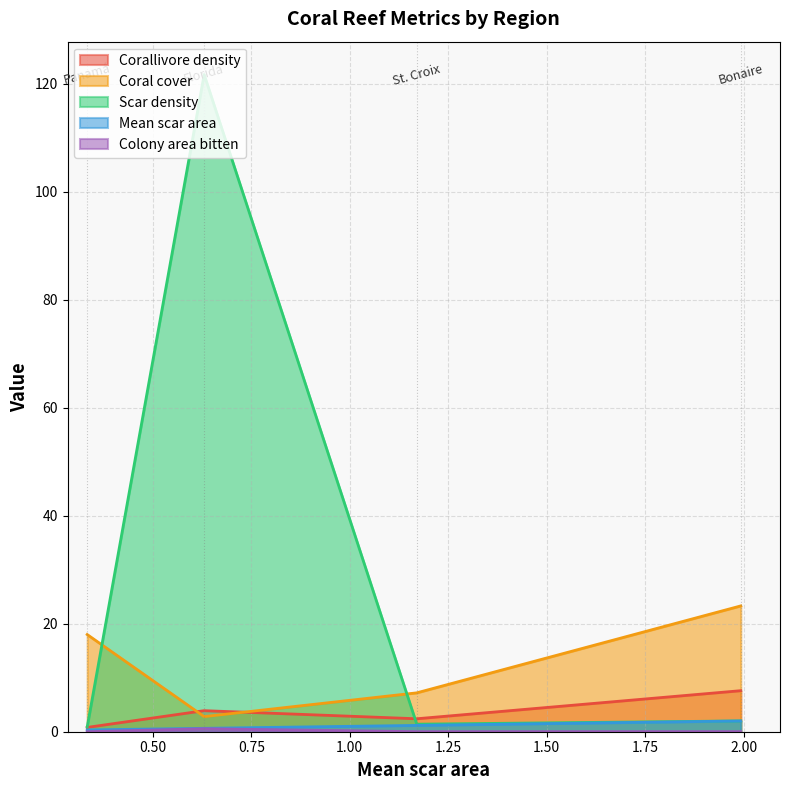

What is the approximate value of Scar density at St. Croix?

1.4